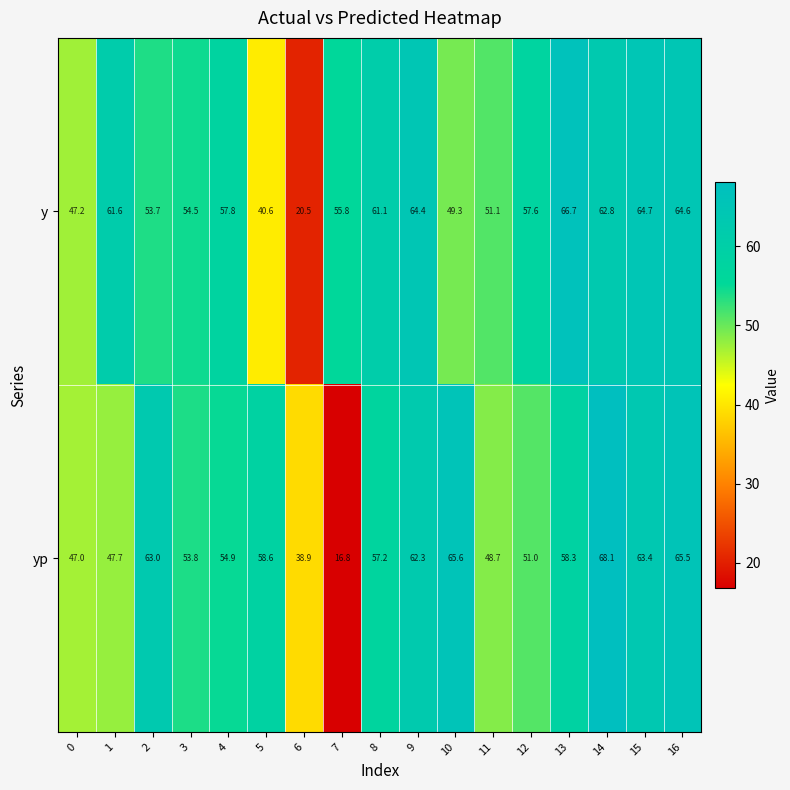

What is the minimum value for yp?

16.8